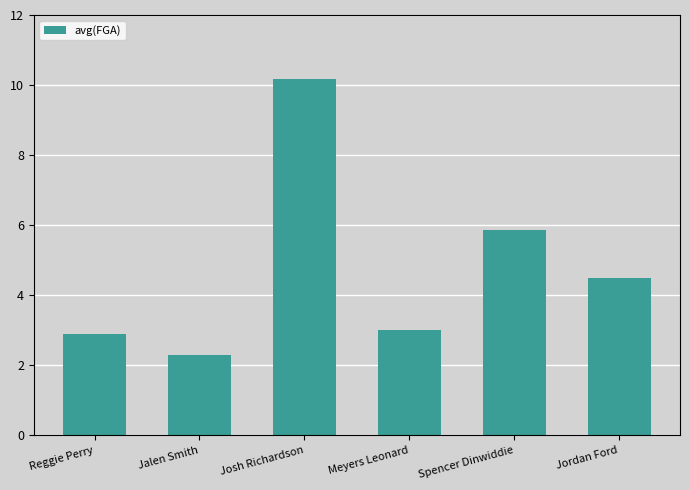

Reading left to right, list all the values displayed in this chart.

Reggie Perry=2.9	Jalen Smith=2.3	Josh Richardson=10.2	Meyers Leonard=3.0	Spencer Dinwiddie=5.9	Jordan Ford=4.5